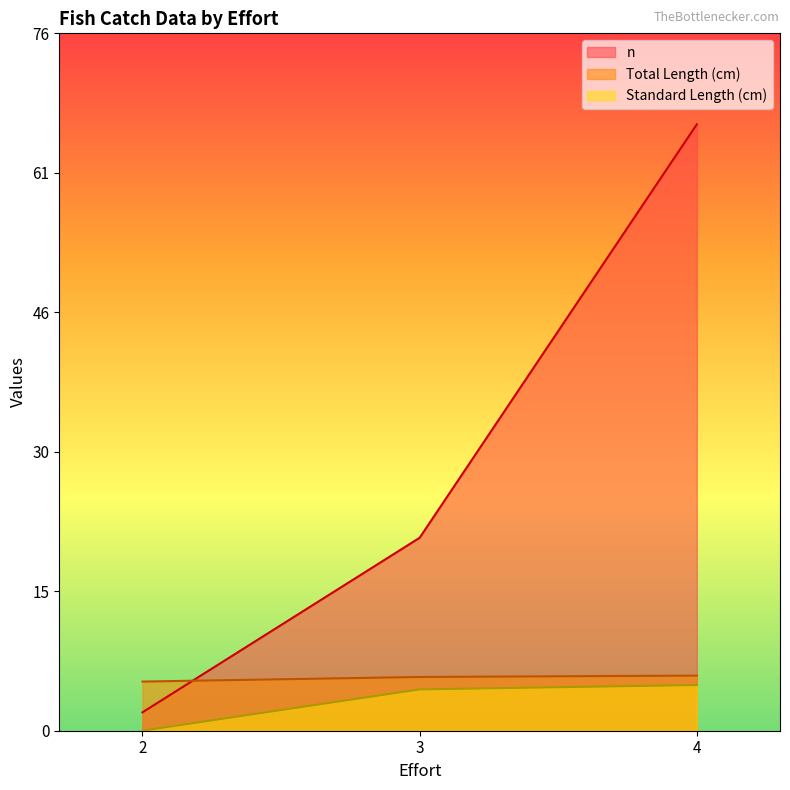

Is it true that Total Length (cm) equals 1.3 at 3?

False